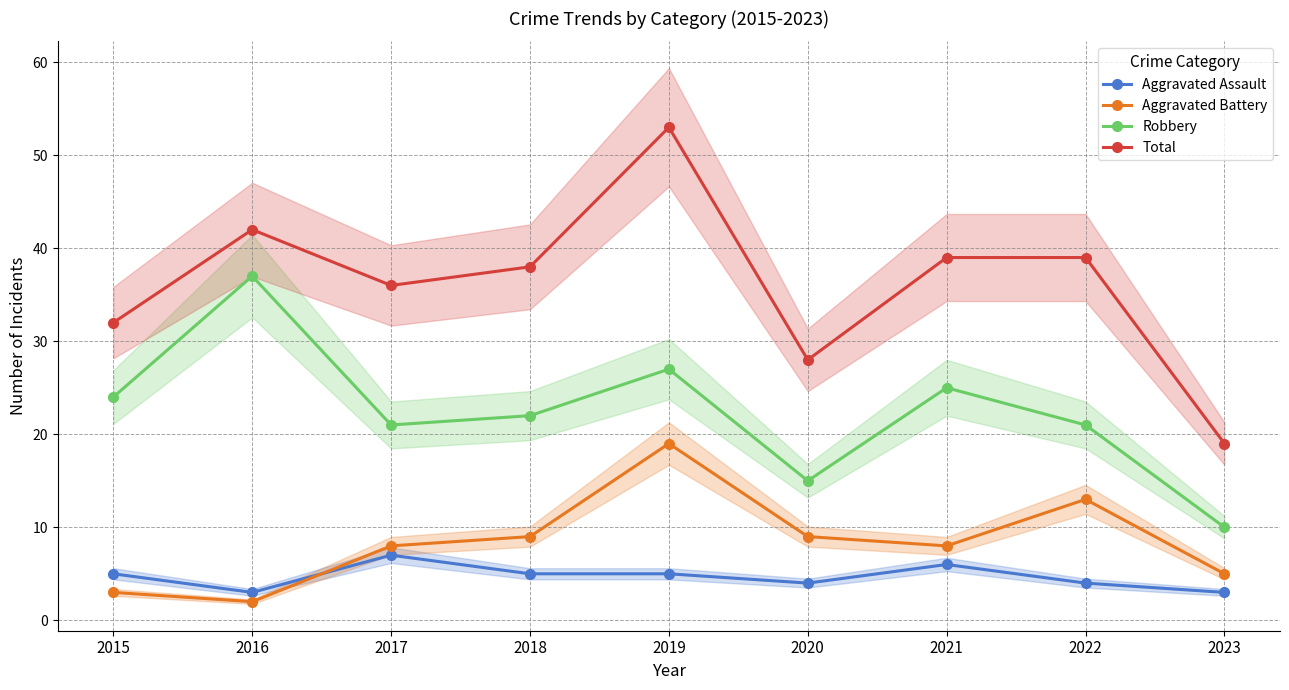

What are all the series names shown in the legend?

Aggravated Assault, Aggravated Battery, Robbery, Total